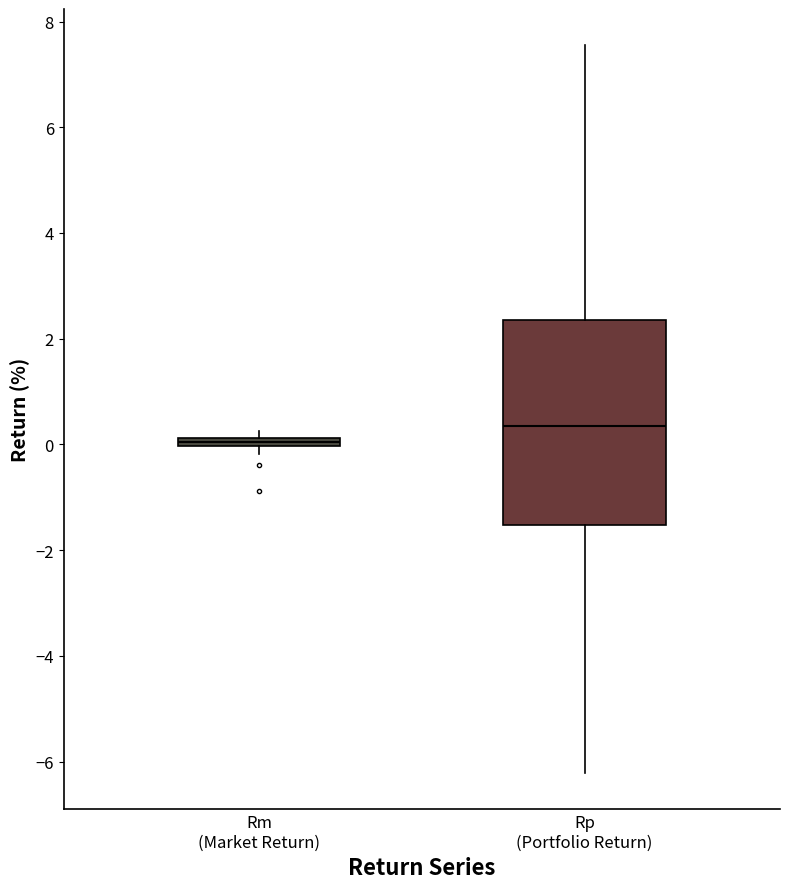

Which box has the lowest median line?

Rm (Market Return)